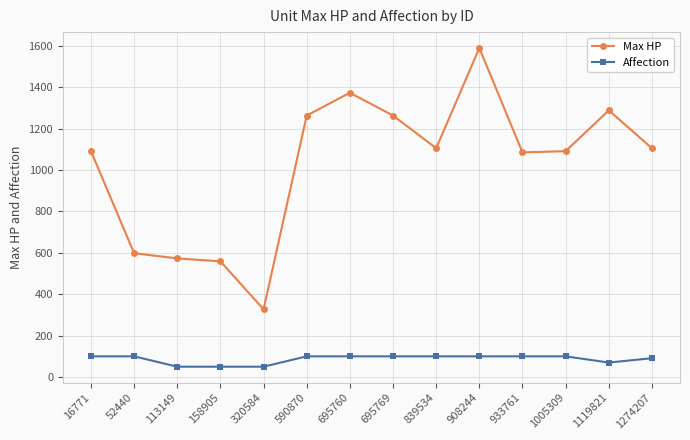

Count the number of data series in this chart.

2